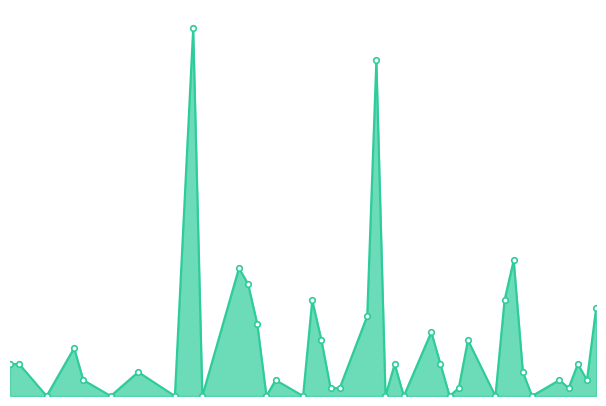

At which category does the data reach its first local valley?

2020-06-22